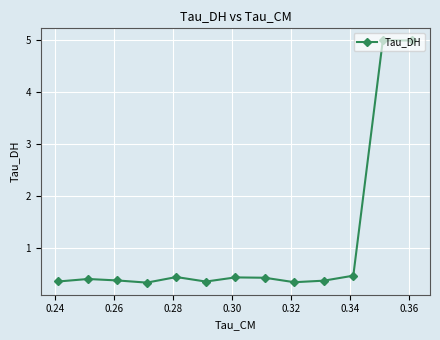

What is the average value?

1.1